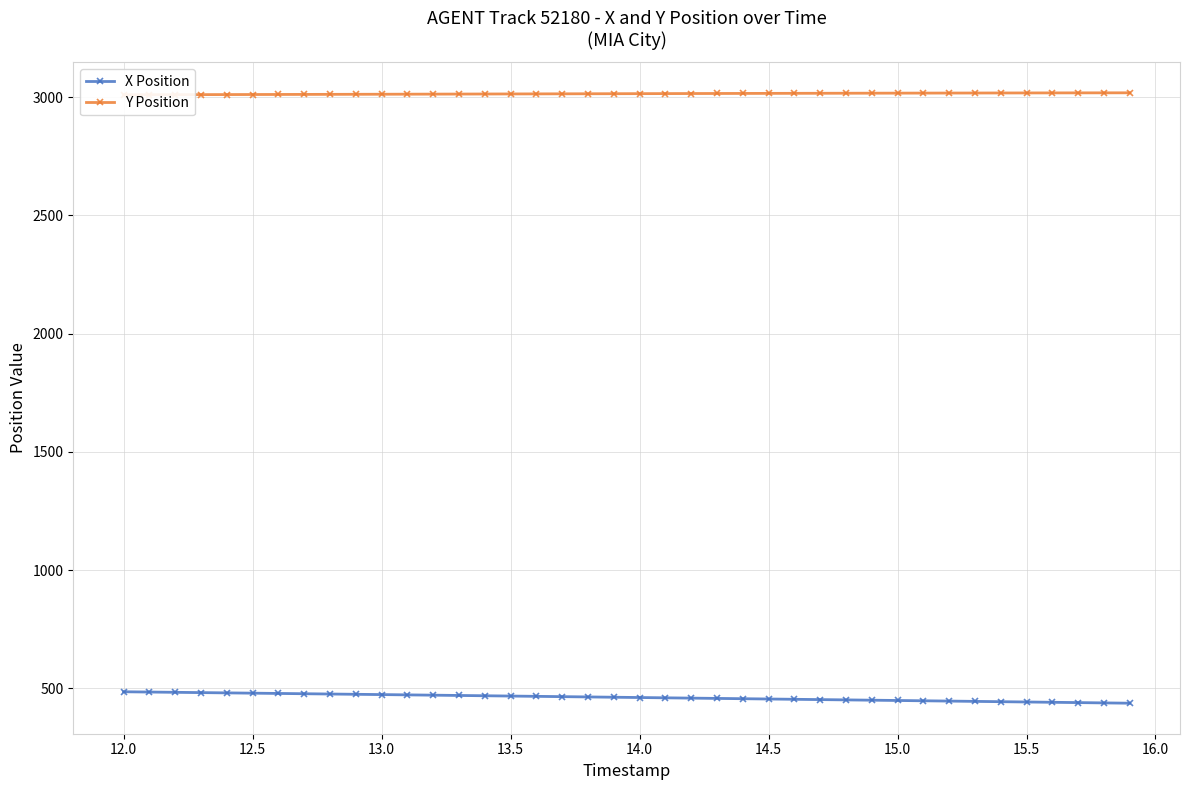

Reading left to right, what are all the values shown in this chart?

X Position: 485.4	484.2	483.1	481.9	480.7	479.5	478.3	477.1	475.9	474.7	473.5	472.3	471.0	469.8	468.5	467.3	466.0	464.8	463.6	462.3	461.1	459.8	458.6	457.3	456.1	454.8	453.6	452.3	451.1	449.8	448.5	447.3	446.0	444.7	443.5	442.2	440.9	439.6	438.3	437.1
Y Position: 3009.7	3009.8	3010.1	3010.3	3010.5	3010.7	3010.9	3011.2	3011.4	3011.6	3011.9	3012.1	3012.4	3012.6	3012.9	3013.1	3013.4	3013.6	3013.9	3014.1	3014.4	3014.6	3014.8	3015.1	3015.3	3015.5	3015.7	3015.9	3016.2	3016.3	3016.5	3016.7	3016.9	3017.1	3017.2	3017.4	3017.5	3017.7	3017.8	3017.9